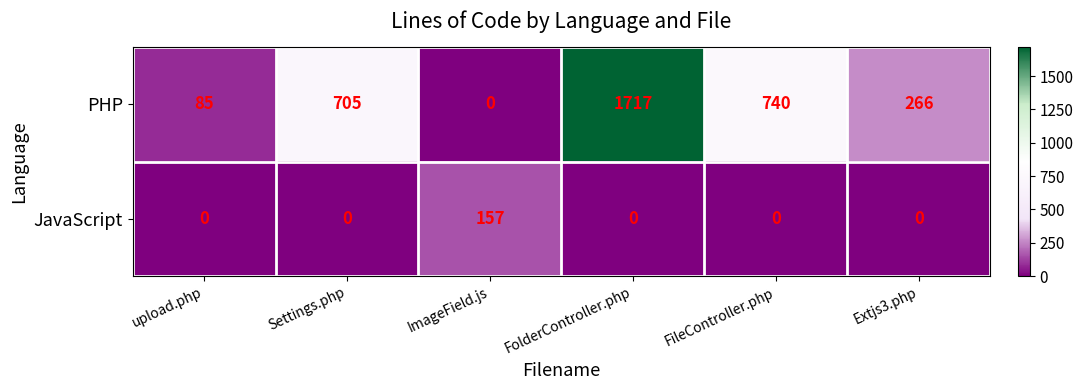

Where is PHP nearest to the value 858?

FileController.php